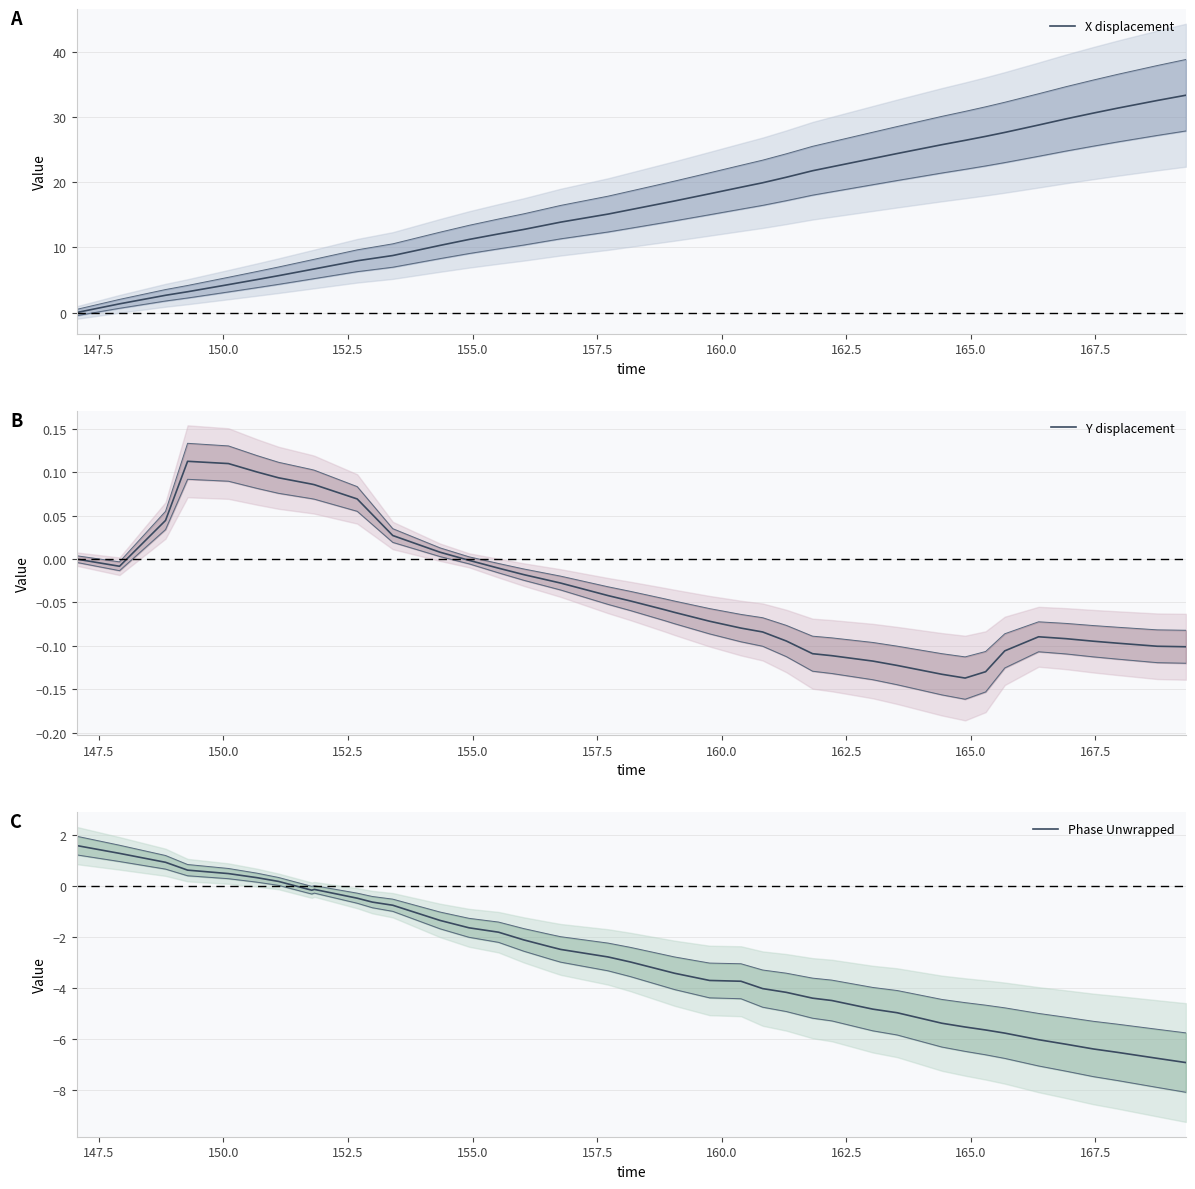

Which series has the widest spread of values?

X displacement